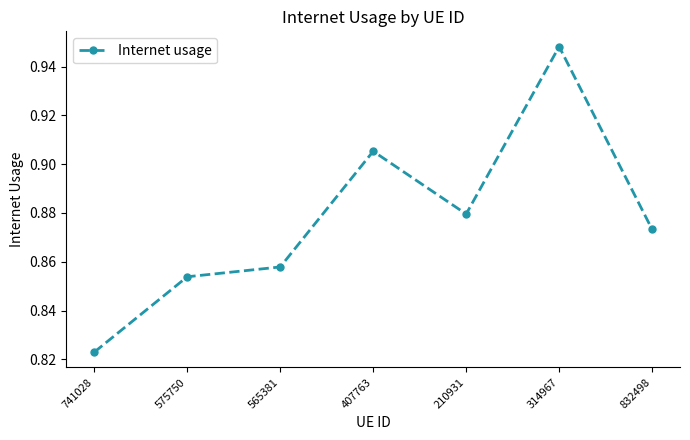

What is the label of the 3rd point from the left?

565381